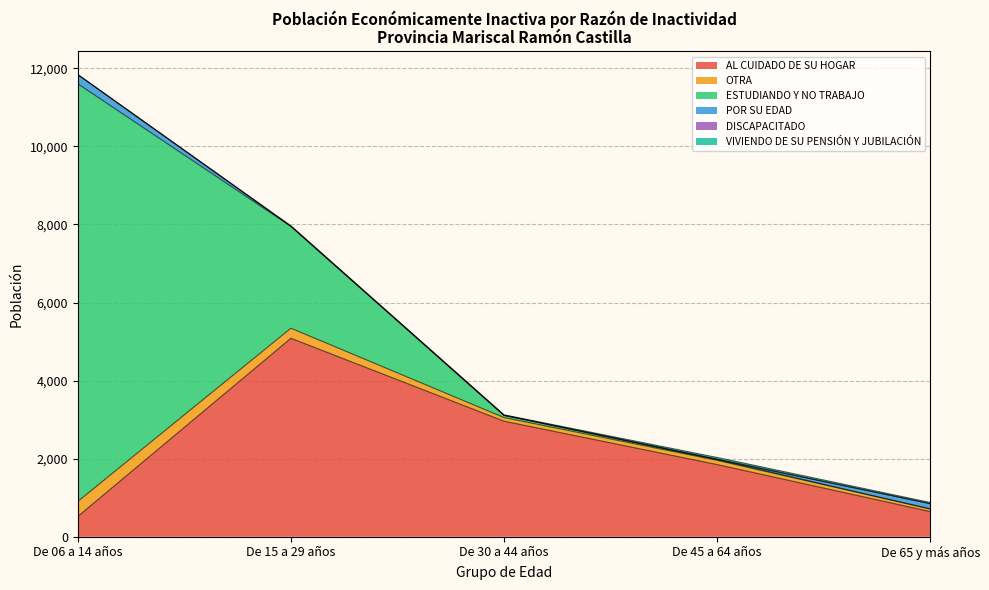

Reading left to right, what are all the values shown in this chart?

AL CUIDADO DE SU HOGAR: 520	5084	2960	1849	645
OTRA: 385	258	93	108	66
ESTUDIANDO Y NO TRABAJO: 10698	2608	55	19	3
POR SU EDAD: 234	0	0	8	132
DISCAPACITADO: 2	8	8	1	4
VIVIENDO DE SU PENSIÓN Y JUBILACIÓN: 0	6	7	46	27